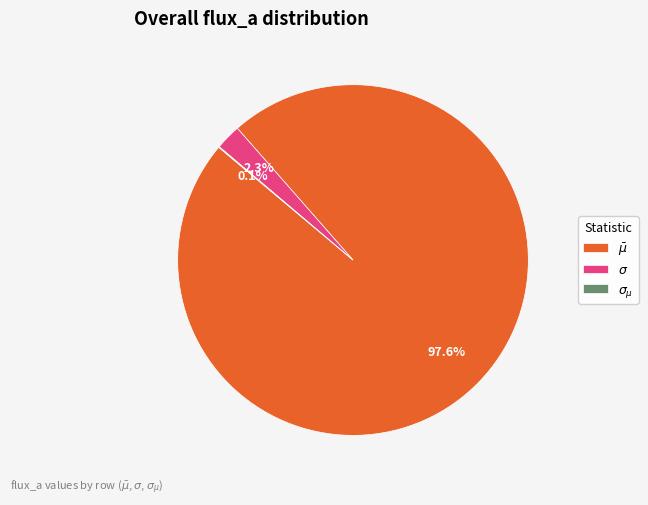

Does any single category account for the majority?

Yes